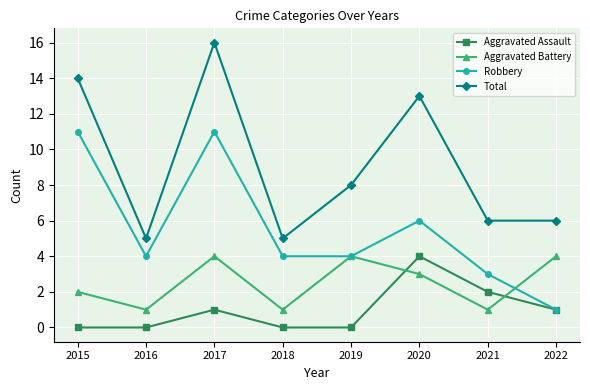

What is the greatest value displayed?

16